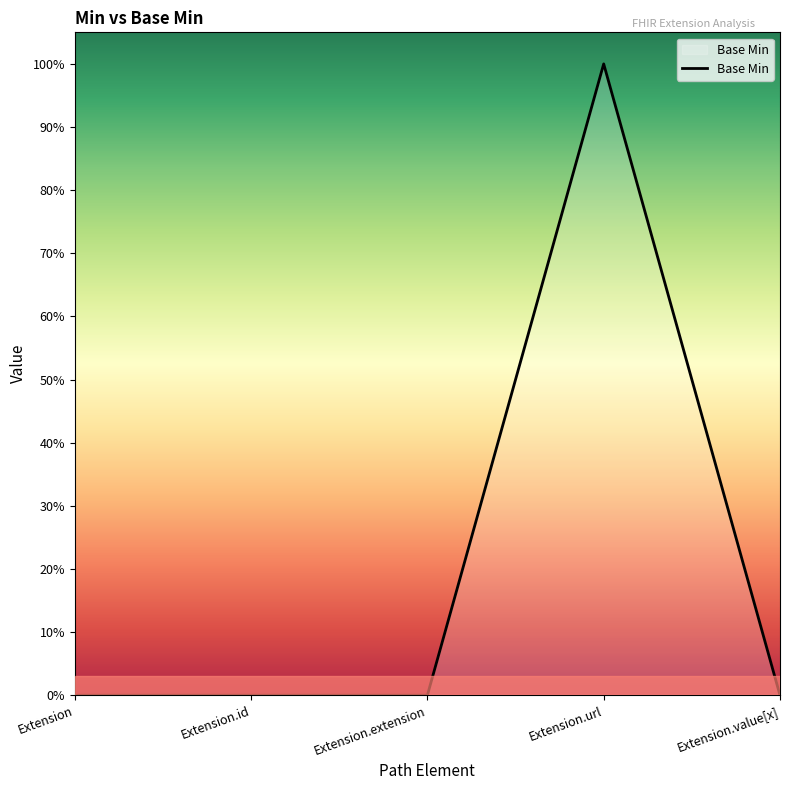

Rank the categories by value from highest to lowest.

Extension.url, Extension, Extension.id, Extension.extension, Extension.value[x]